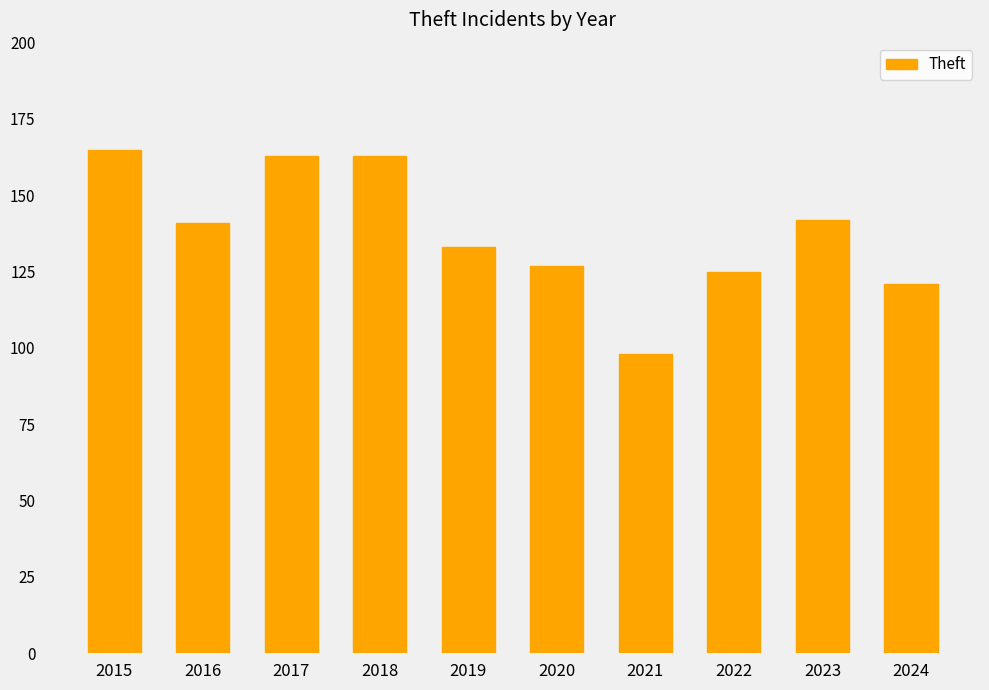

Reading right to left, transcribe all the data shown in this chart.

121	142	125	98	127	133	163	163	141	165